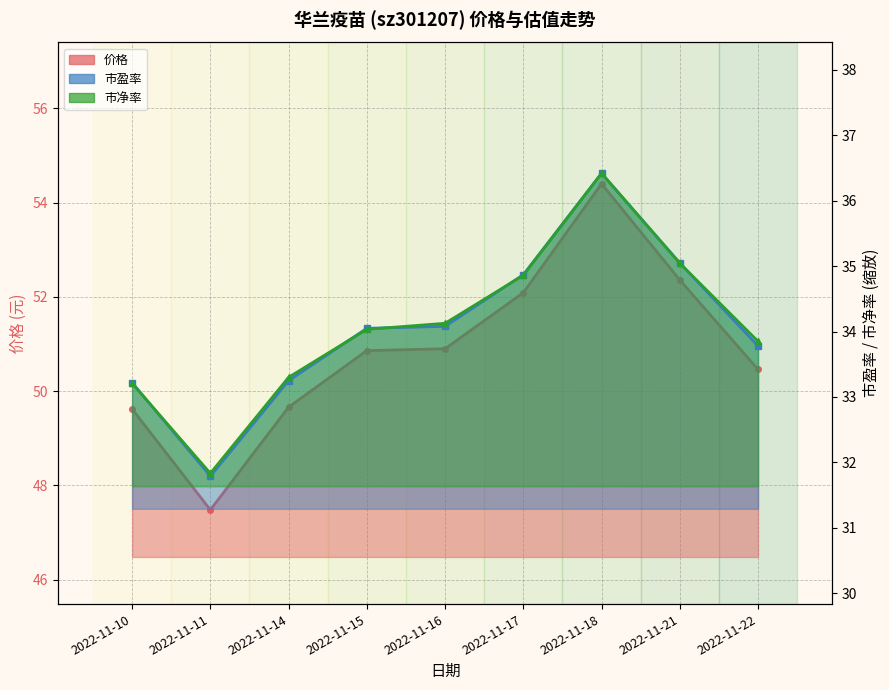

Which series has the largest range (max minus min)?

价格